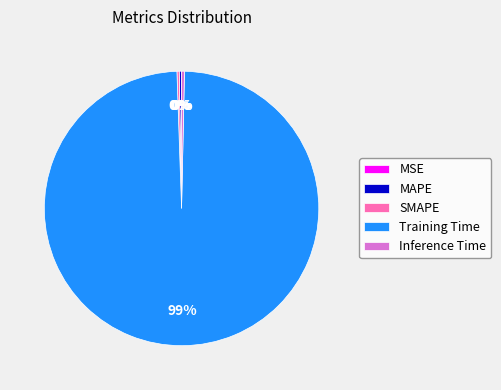

Which slice is the largest?

Training Time